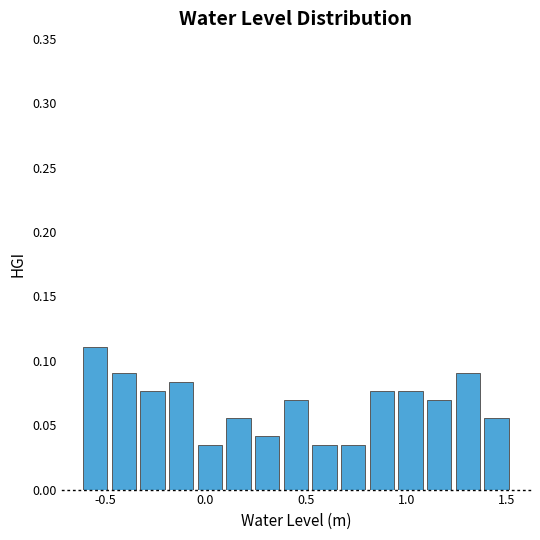

Around what value on the x-axis is the tallest bar? Give the approximate position of its centre, as read against the axis.

-0.55